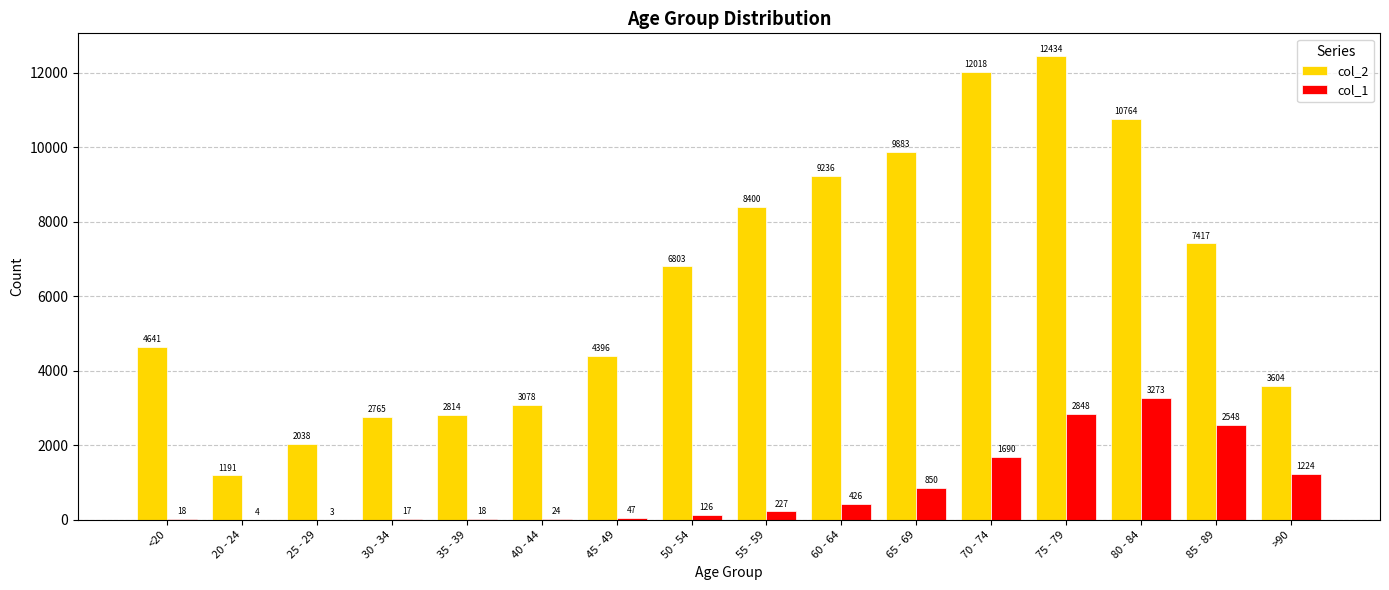

The col_2 series shows 4297 at 30 - 34. True or false?

False